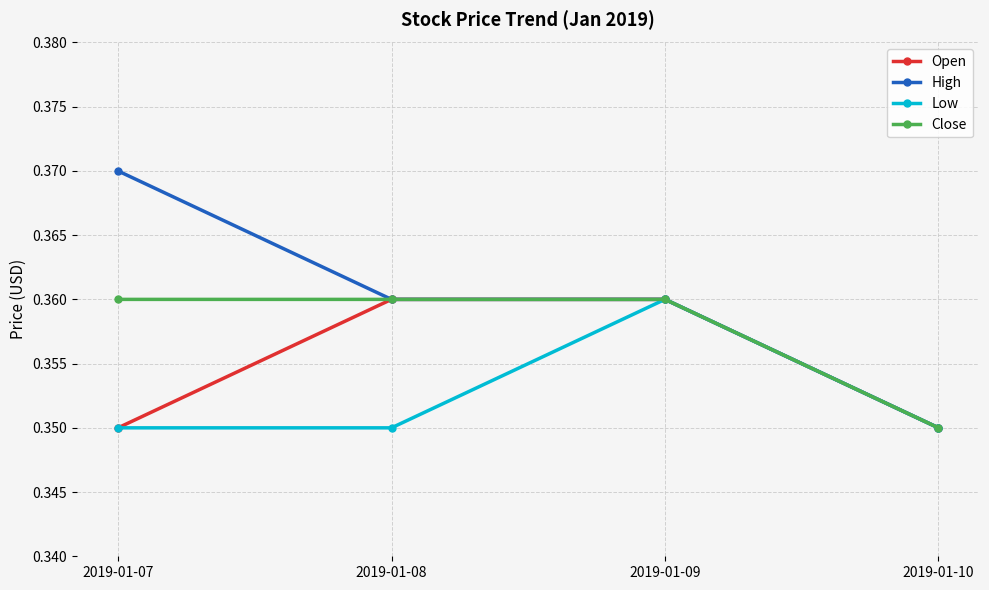

Which series has the largest total across all categories?

High